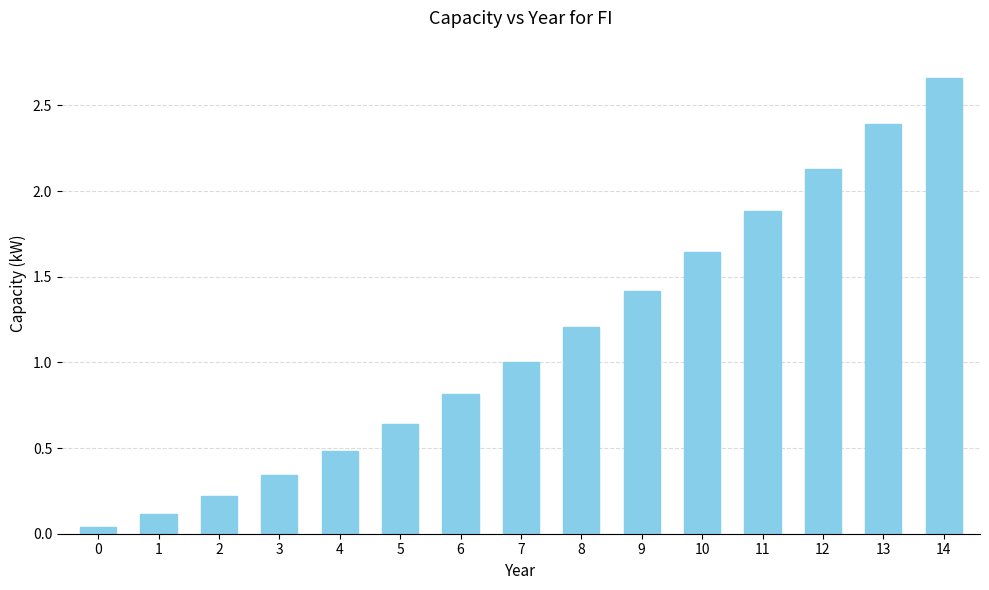

What is the difference between the maximum and minimum values?

2.6